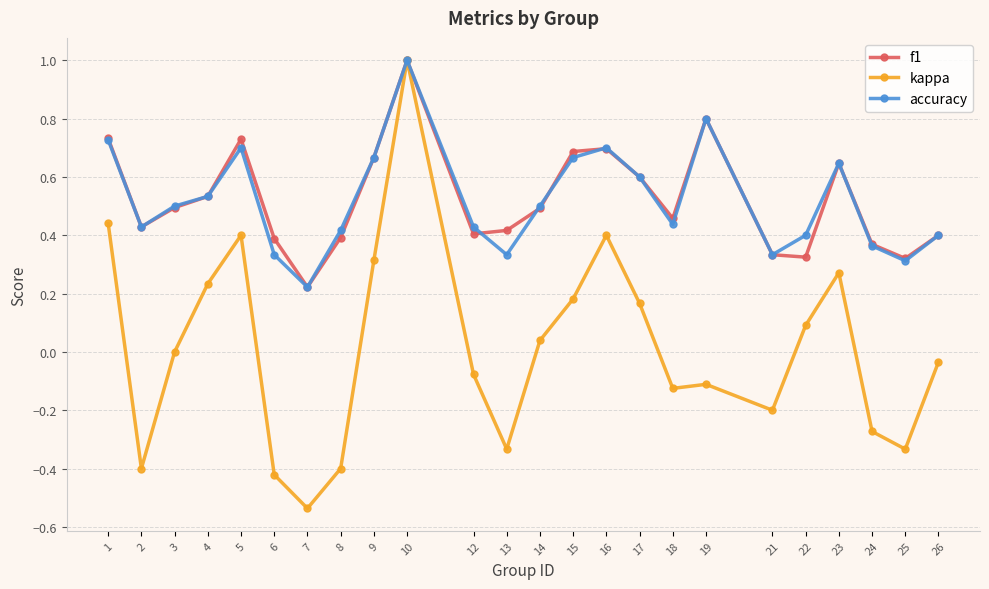

At which category does f1 reach its first local valley?

2